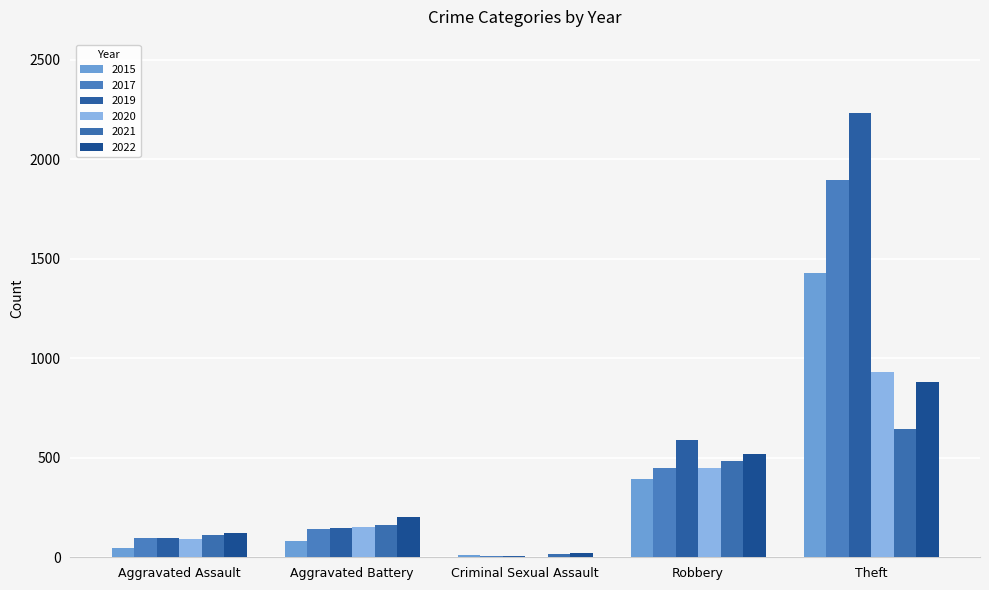

What are all the series names shown in the legend?

2015, 2017, 2019, 2020, 2021, 2022